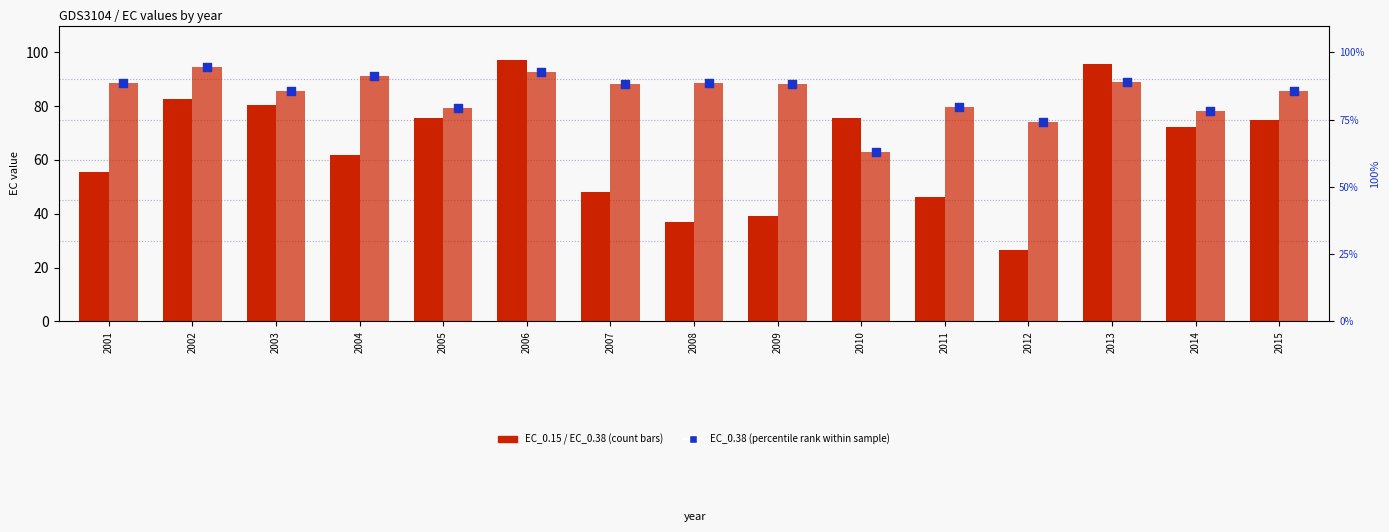

Which series has the largest Y range (max minus min)?

EC_0.15 (count)